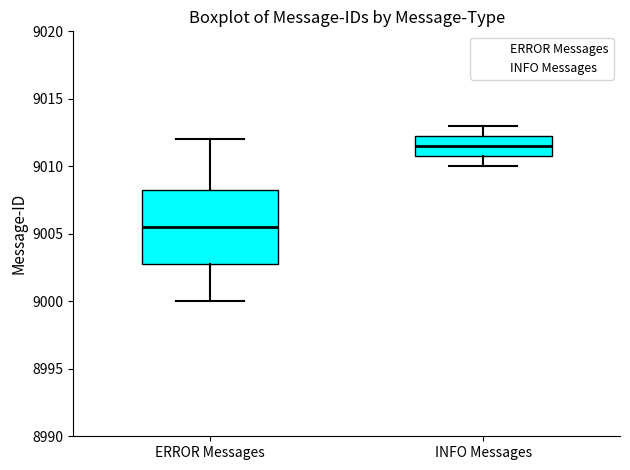

Which box is the tallest, from its lower edge to its upper edge?

ERROR Messages